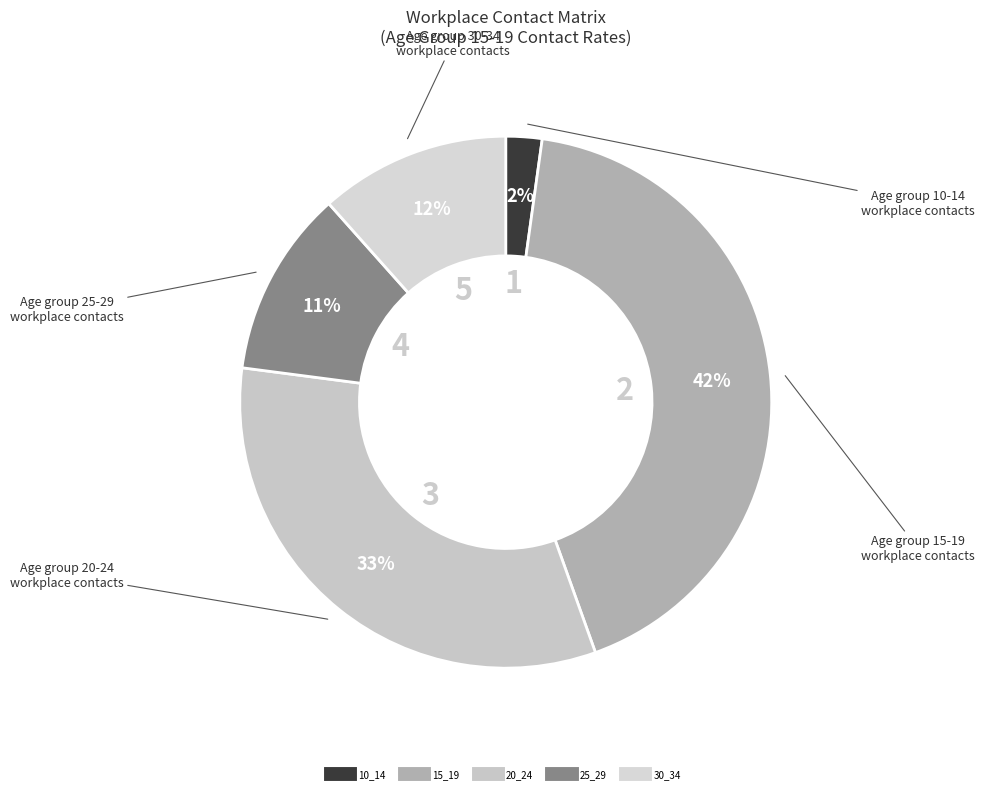

True or false: 20_24 accounts for 22% of the total.

False